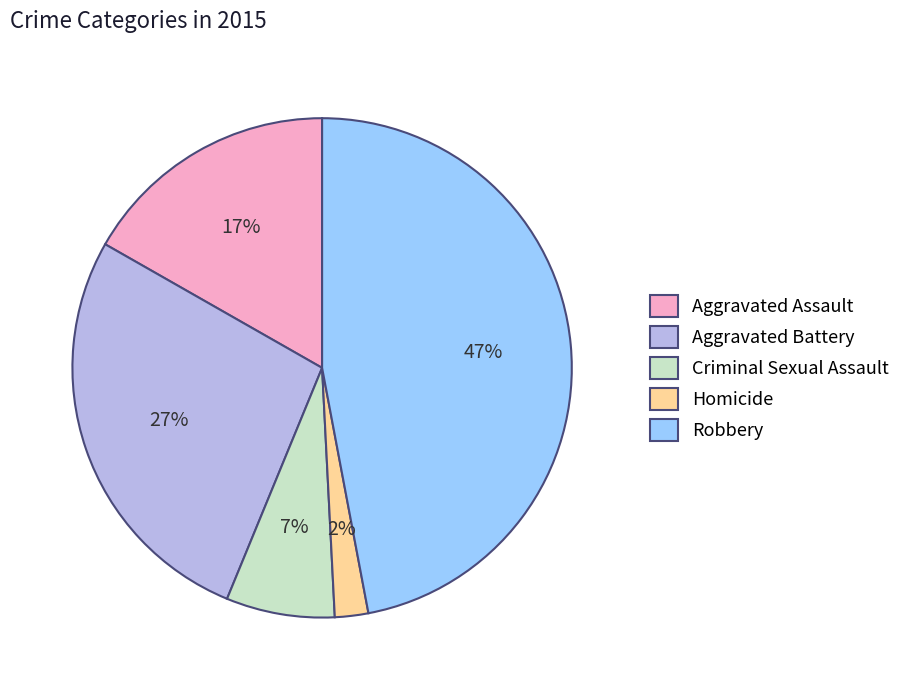

Which category has the smallest portion of the pie?

Homicide